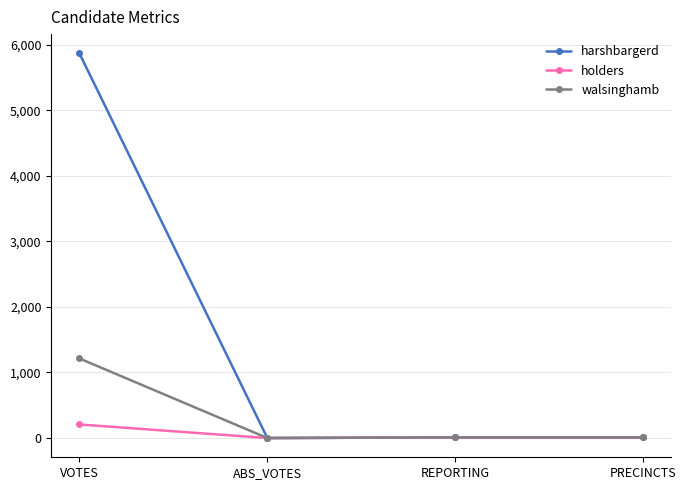

What is the label of the 2nd point from the left?

ABS_VOTES